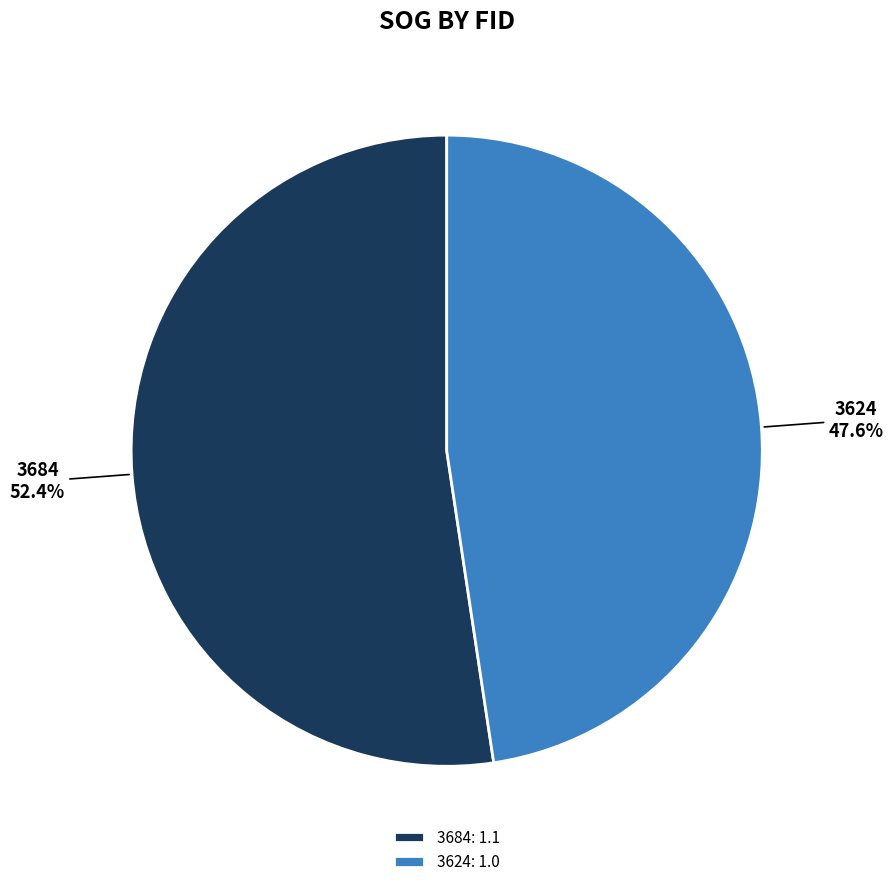

Is it true that 3684 is 52% of the pie?

True